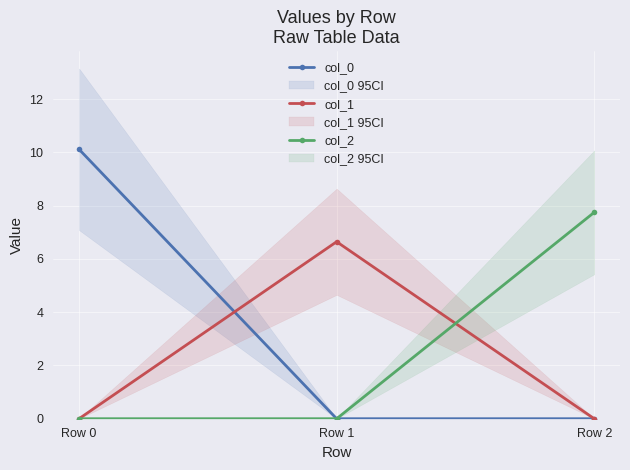

List the series in order of their overall mean, highest first.

col_0, col_2, col_1